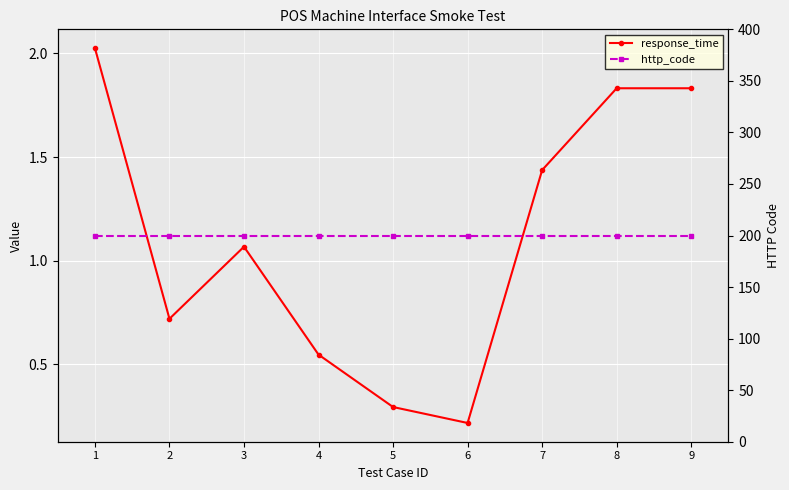

At how many categories does at least one series exceed 132?

9